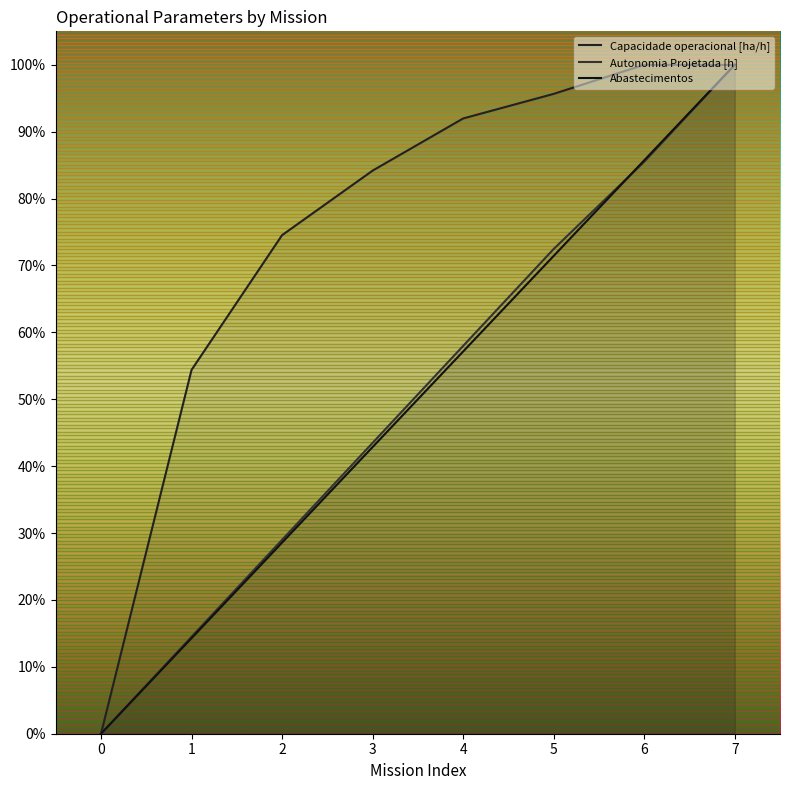

Does the chart have visible grid lines?

No